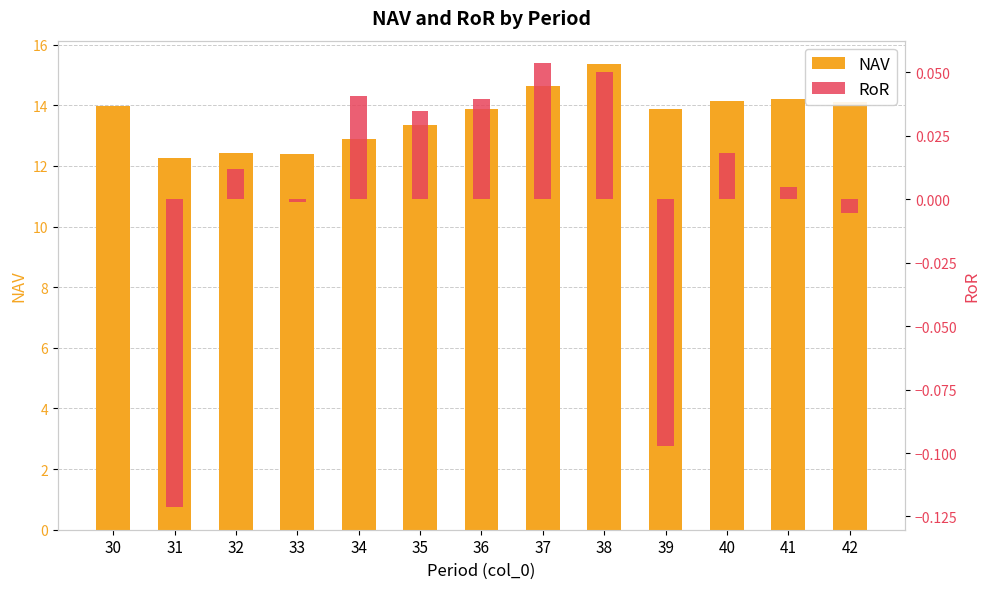

At which category is the sum across all series the highest?

38